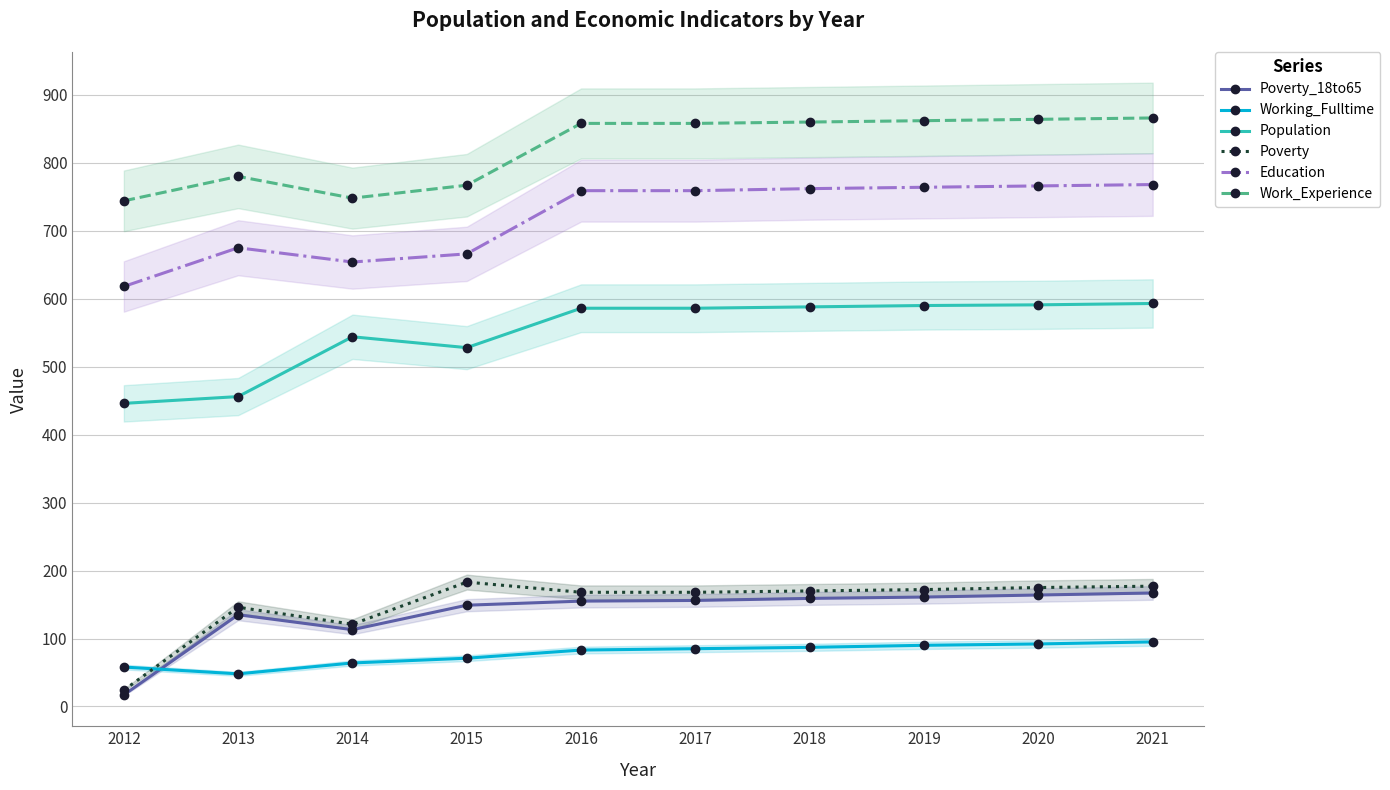

True or false: Working_Fulltime has a value of 58 at 2012.

True